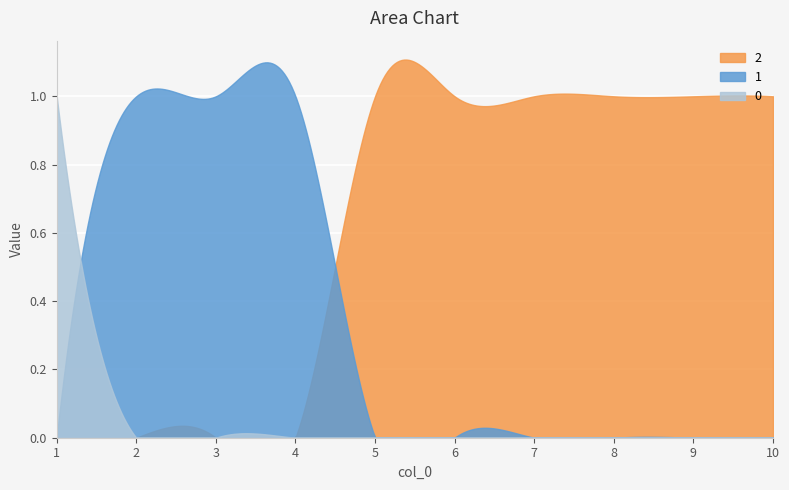

What is the difference between the maximum and minimum values in the 2 series?

1